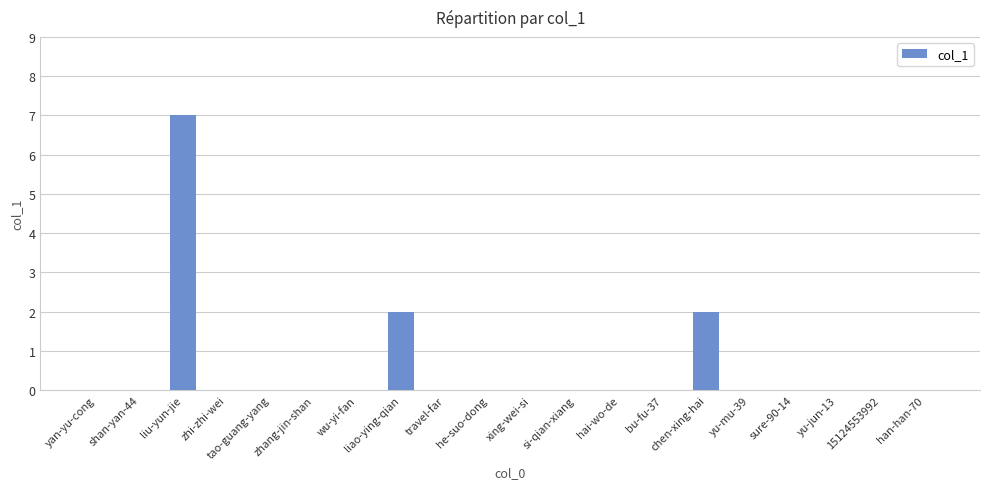

Between yu-jun-13 and liao-ying-qian, which is larger?

liao-ying-qian